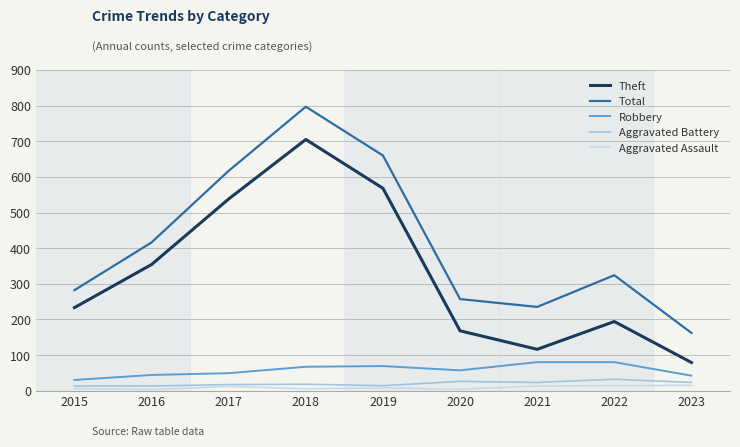

What value does the Theft series have at 2016, to the nearest 10?

350